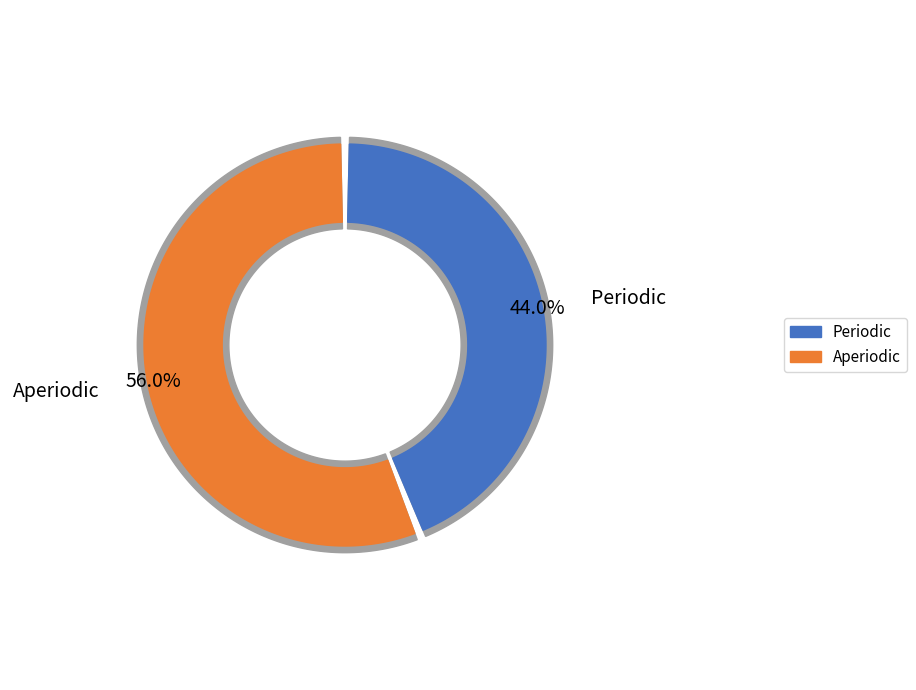

To the nearest percent, what is the difference between the Aperiodic and Periodic slice percentages?

12%